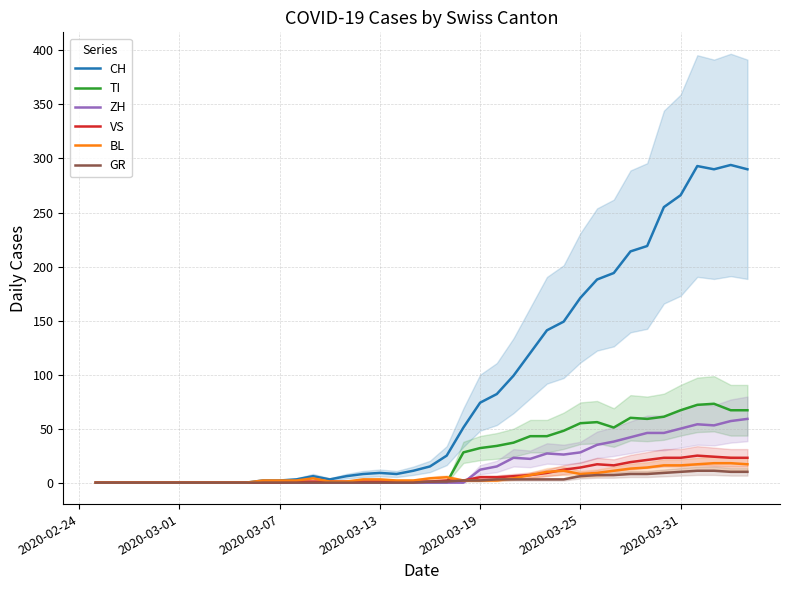

True or false: CH and BL intersect in this chart.

False